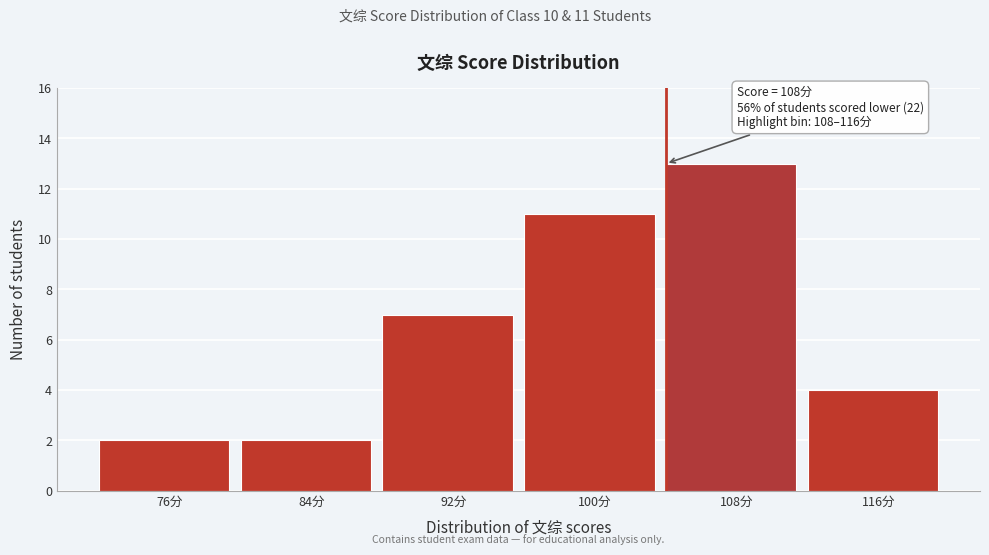

Reading left to right, list all the values displayed in this chart.

2	2	7	11	13	4